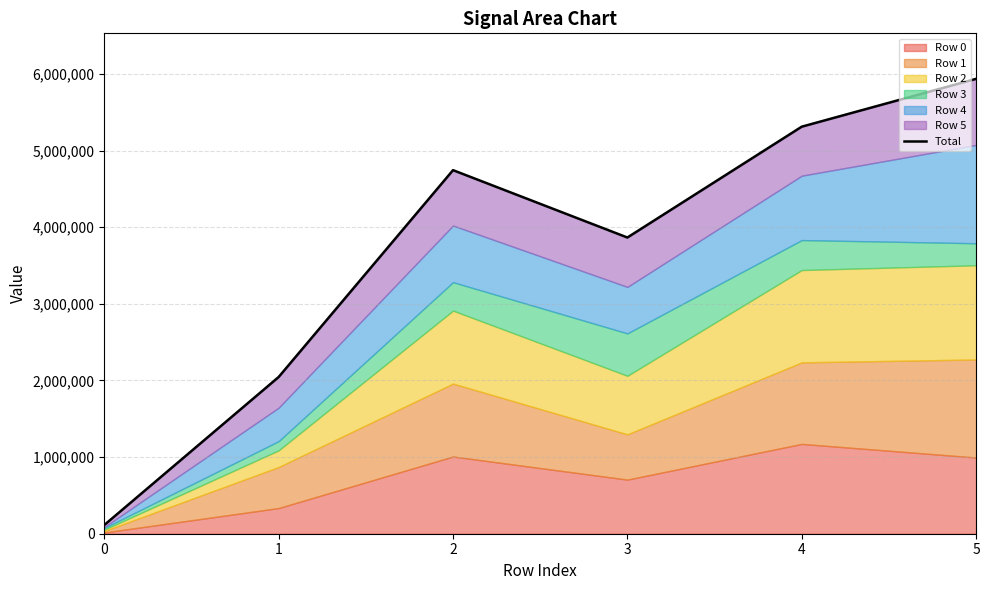

Reading left to right, extract all data points from this chart.

0=113490	1=2044940	2=4744140	3=3865180	4=5311600	5=5935990